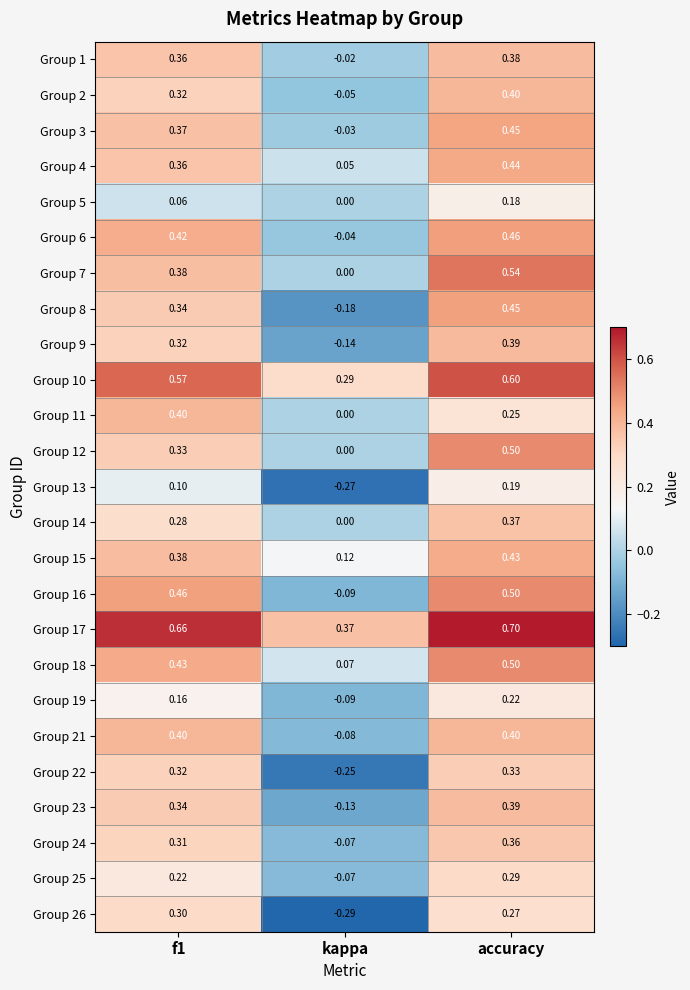

Which category has the highest value across all series?

accuracy